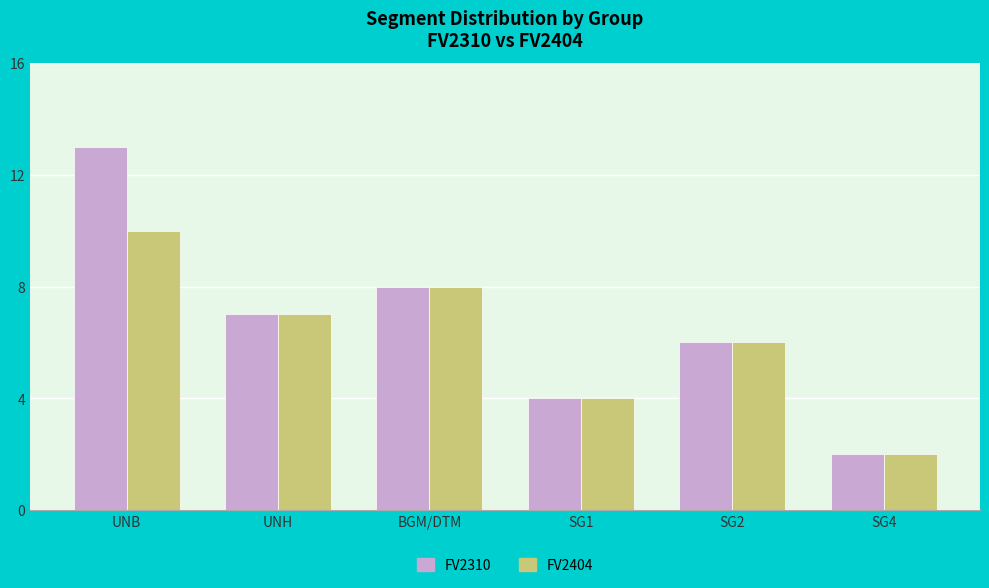

At which label does FV2404 reach its minimum?

SG4